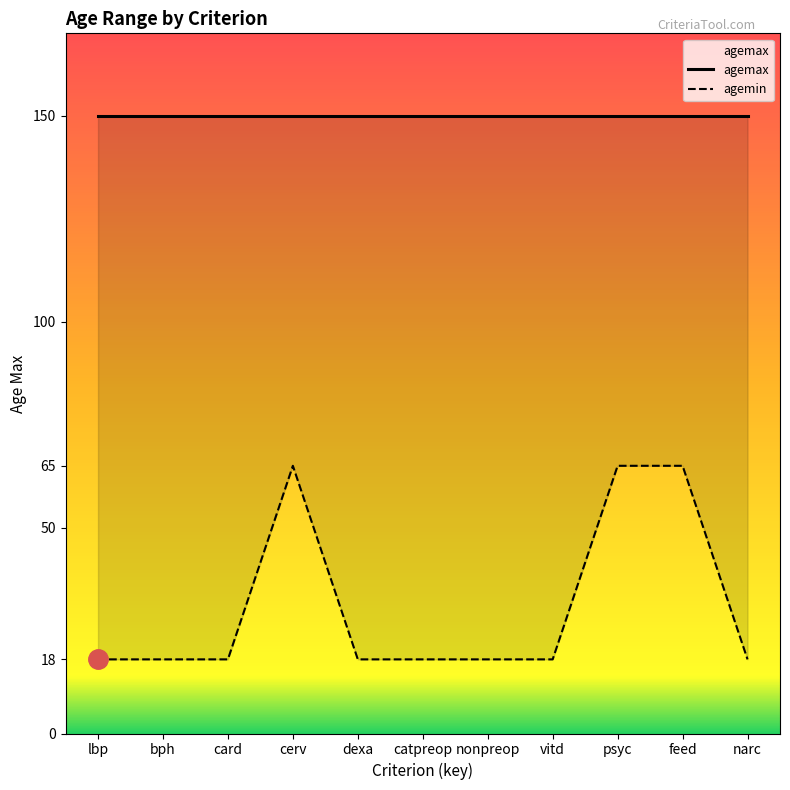

Is it true that agemin equals 29 at lbp?

False